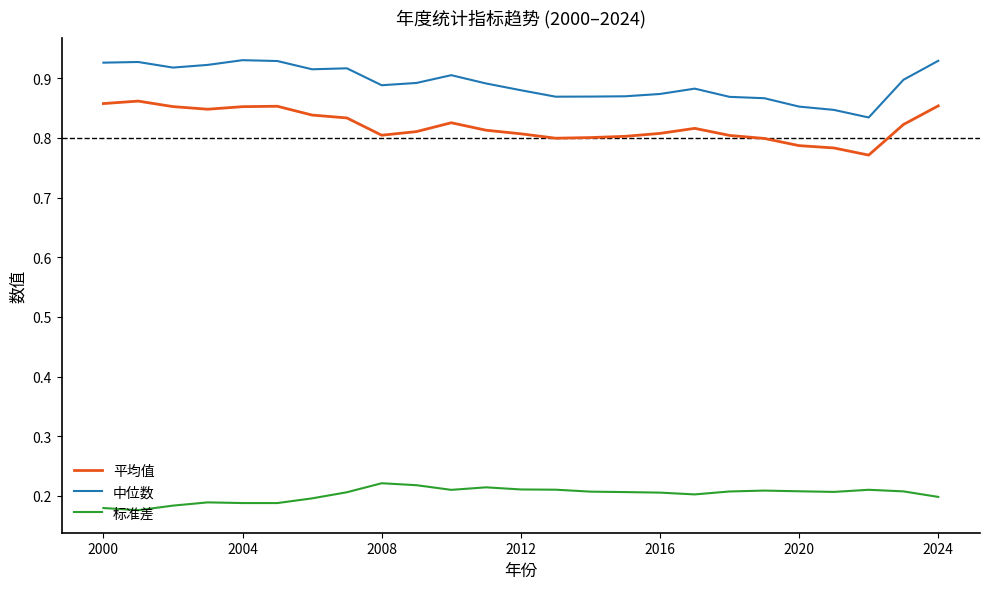

True or false: 标准差 and 平均值 cross at least once.

False